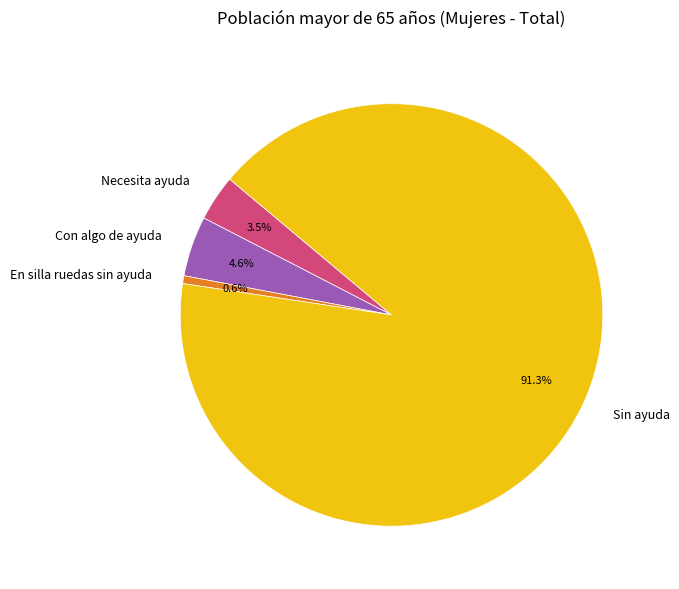

Is there a majority slice in this chart?

Yes